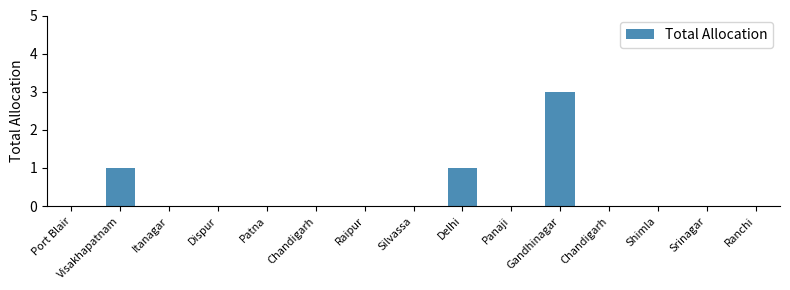

Rank the categories by value from highest to lowest.

Gandhinagar, Visakhapatnam, Delhi, Port Blair, Itanagar, Dispur, Patna, Chandigarh, Raipur, Silvassa, Panaji, Chandigarh, Shimla, Srinagar, Ranchi